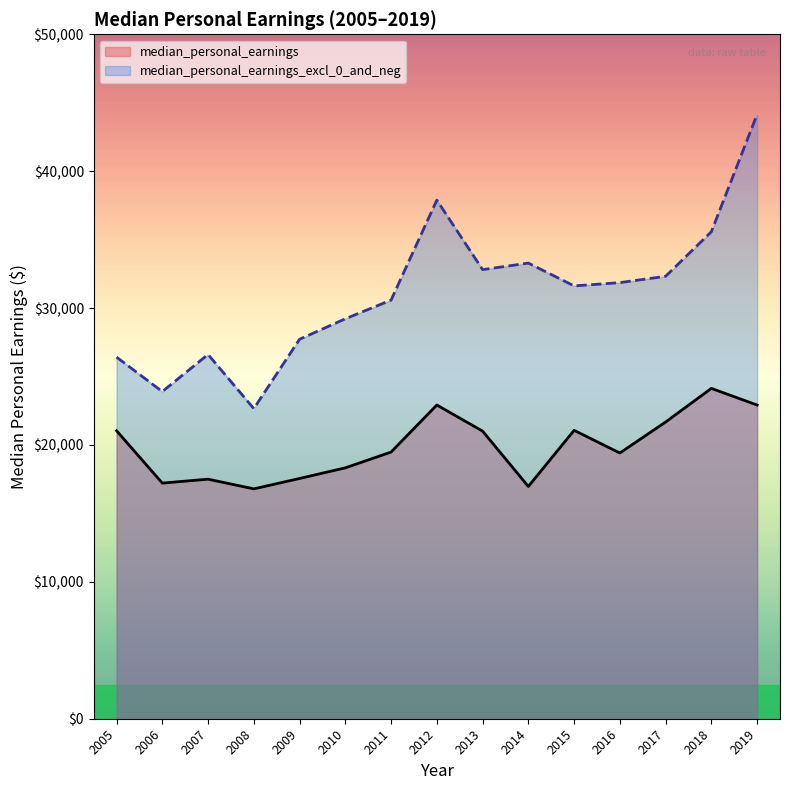

How many data points in median_personal_earnings are less than 19479?

7